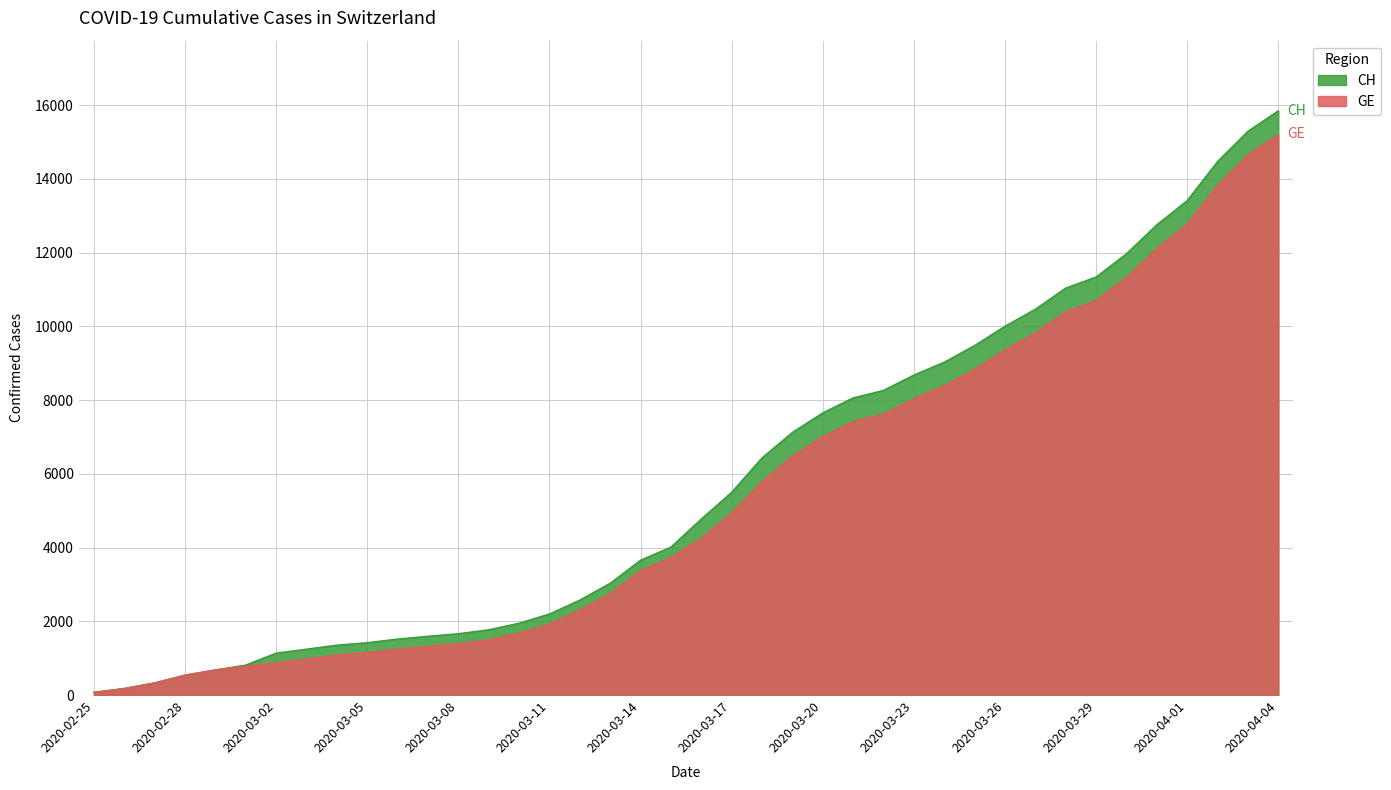

Is it true that CH equals 4014 at 2020-03-15?

True